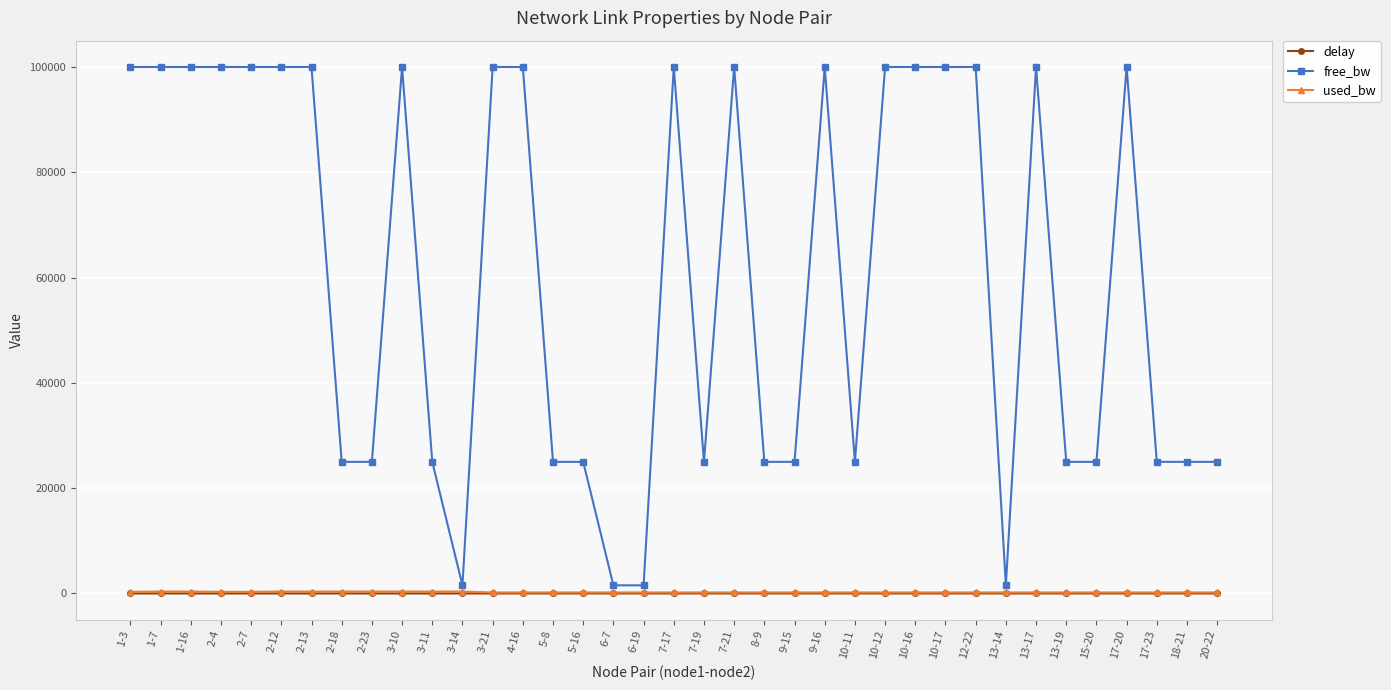

What is the maximum value for free_bw?

99999.8